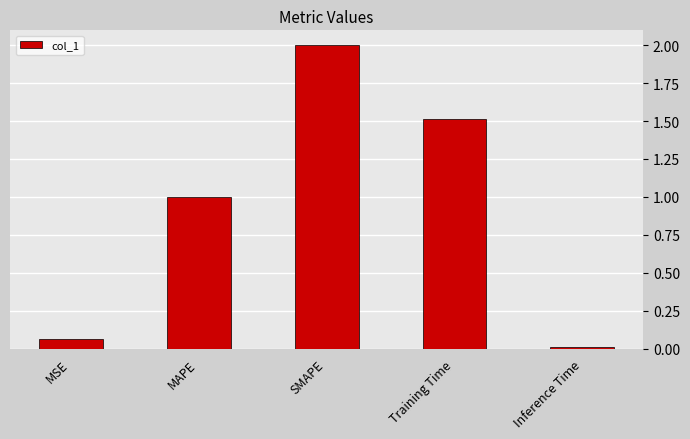

Which has a higher value, MAPE or MSE?

MAPE